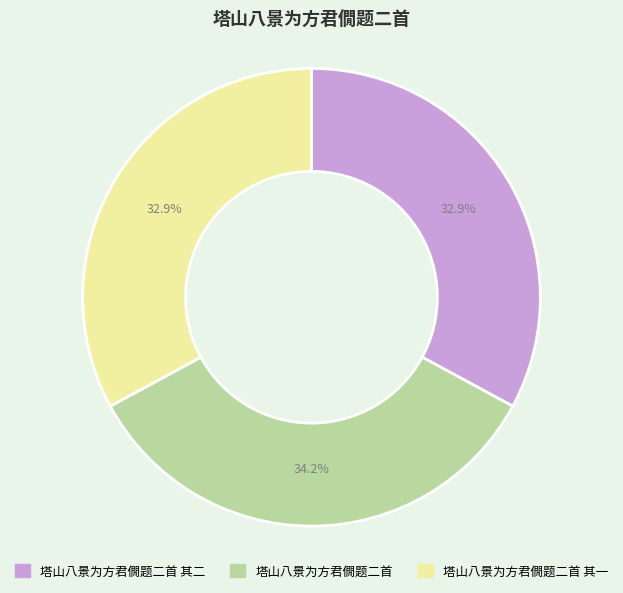

How many slices are in this pie chart?

3